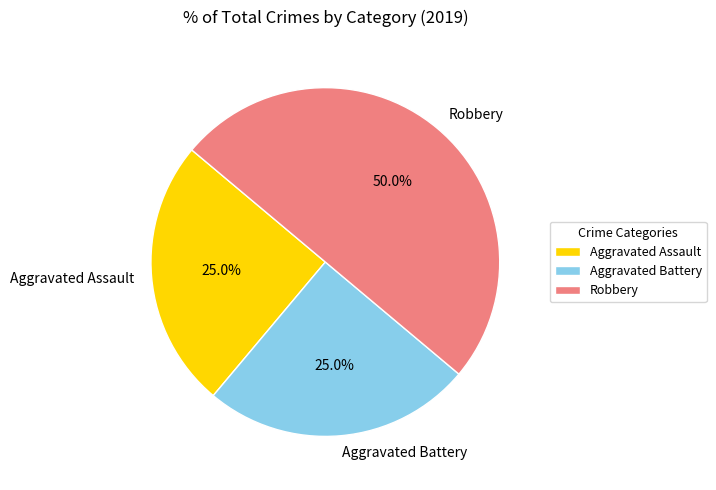

How many segments does this pie chart have?

3